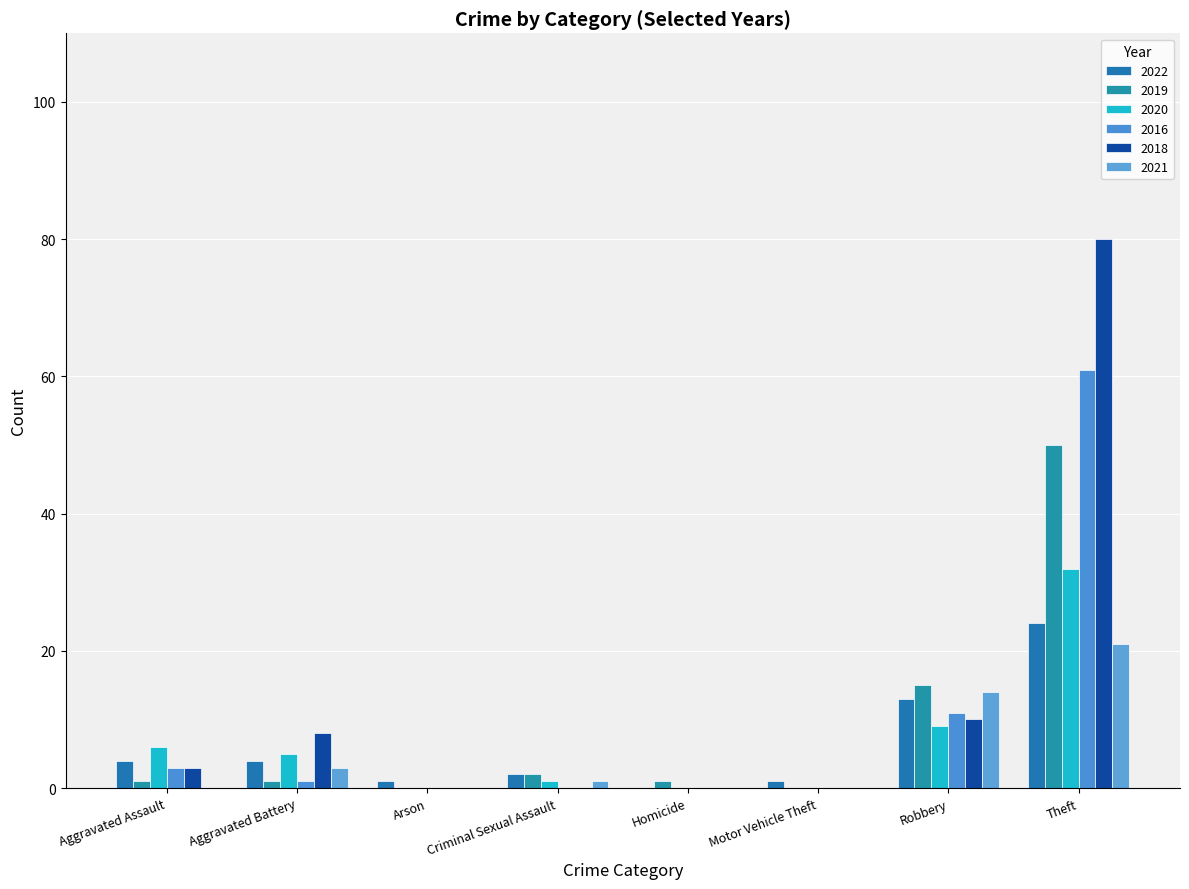

What is the maximum value for 2020?

32